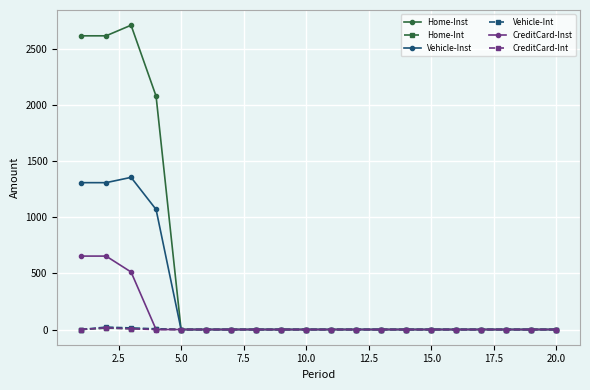

What is the greatest value displayed?

2711.1